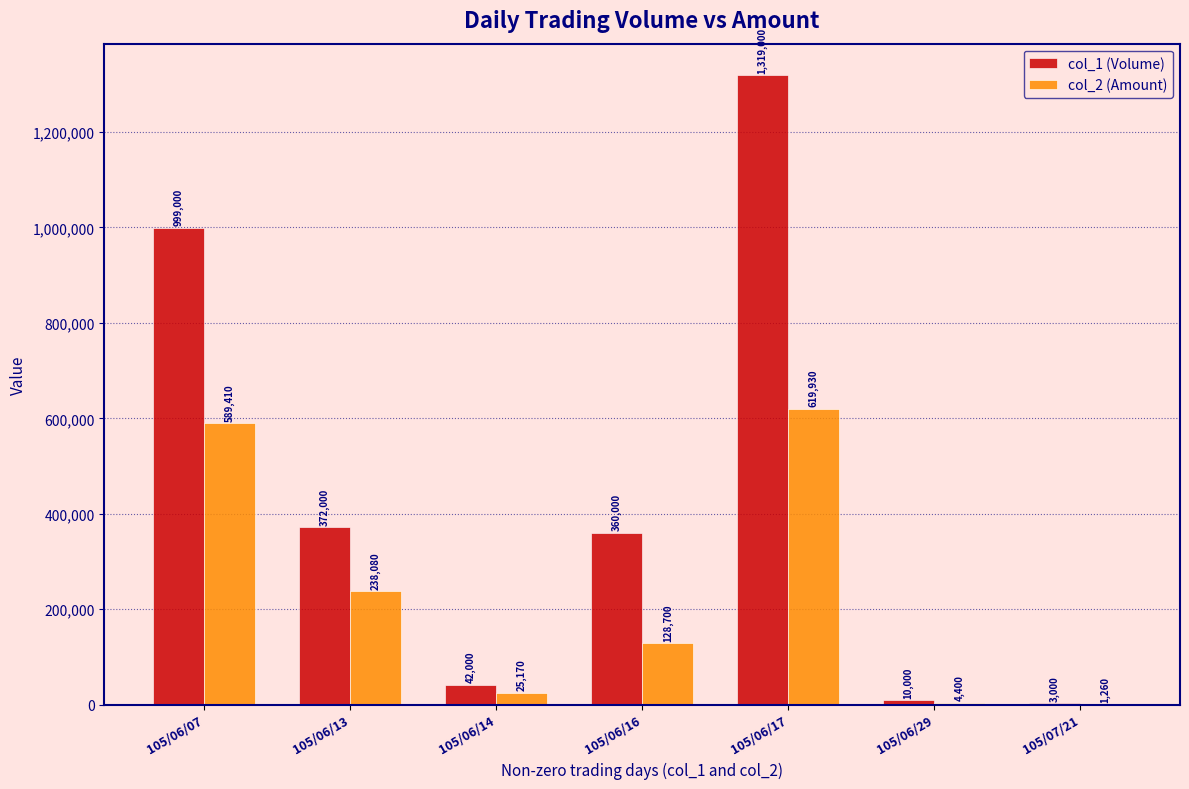

What is the difference between the col_1 (Volume) values at 105/06/16 and 105/06/13?

12000